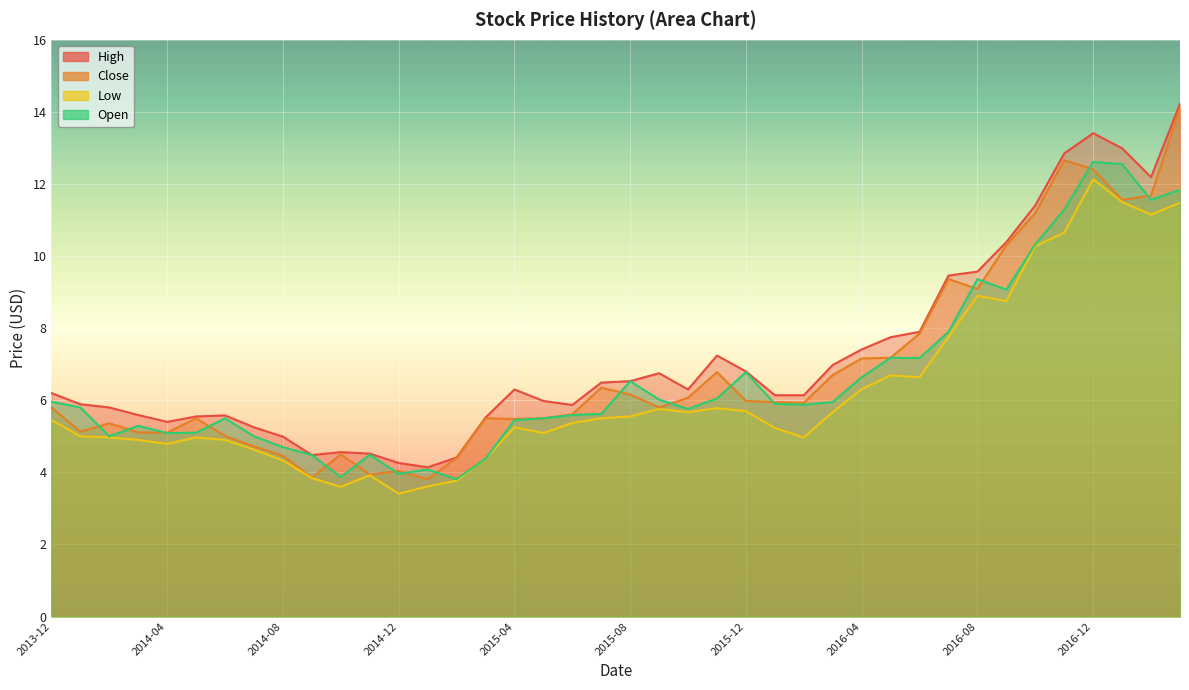

Reading left to right, extract all data points from this chart.

High: 6.2	5.9	5.8	5.6	5.4	5.6	5.6	5.2	5.0	4.5	4.6	4.5	4.3	4.1	4.4	5.5	6.3	6.0	5.9	6.5	6.5	6.8	6.3	7.2	6.8	6.1	6.1	7.0	7.4	7.8	7.9	9.5	9.6	10.4	11.4	12.9	13.4	13.0	12.2	14.2
Close: 5.8	5.1	5.4	5.1	5.1	5.5	5.0	4.7	4.5	3.8	4.5	3.9	4.0	3.8	4.4	5.5	5.5	5.5	5.6	6.3	6.2	5.8	6.1	6.8	6.0	5.9	5.9	6.7	7.2	7.2	7.8	9.4	9.1	10.3	11.2	12.7	12.4	11.6	11.7	14.1
Low: 5.4	5.0	5.0	4.9	4.8	5.0	4.9	4.6	4.3	3.8	3.6	3.9	3.4	3.6	3.8	4.4	5.2	5.1	5.4	5.5	5.6	5.8	5.7	5.8	5.7	5.2	5.0	5.7	6.3	6.7	6.6	7.8	8.9	8.8	10.3	10.6	12.1	11.5	11.1	11.5
Open: 6.0	5.8	5.0	5.3	5.1	5.1	5.5	5.0	4.7	4.5	3.9	4.5	4.0	4.1	3.8	4.4	5.4	5.5	5.6	5.6	6.5	6.0	5.8	6.1	6.8	5.9	5.9	5.9	6.6	7.2	7.2	7.9	9.4	9.1	10.3	11.3	12.6	12.6	11.6	11.8